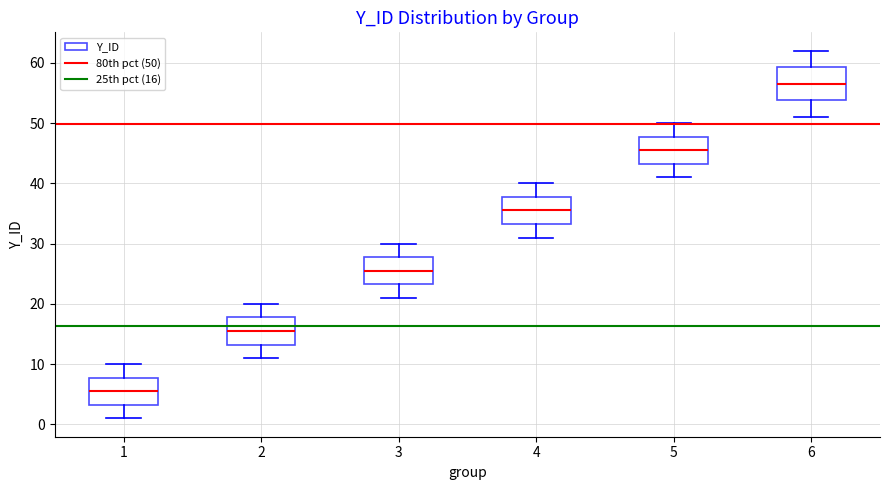

Reading left to right, read every box against the y-axis: the position of its median line, the range the box covers, and the ends of its whiskers. The values are not printed on the chart, so give them approximately, as read against the axis.

1: median 6, box 3 to 8, whiskers 1 to 10
2: median 16, box 13 to 18, whiskers 11 to 20
3: median 26, box 23 to 28, whiskers 21 to 30
4: median 36, box 33 to 38, whiskers 31 to 40
5: median 46, box 43 to 48, whiskers 41 to 50
6: median 57, box 54 to 59, whiskers 51 to 62